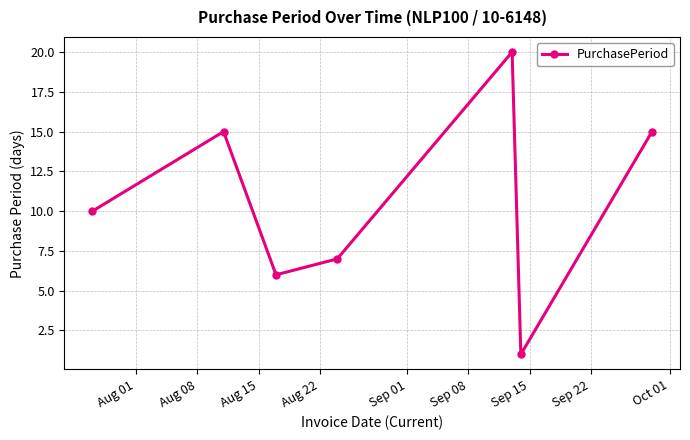

What is the value of the 5th point from the left?

20